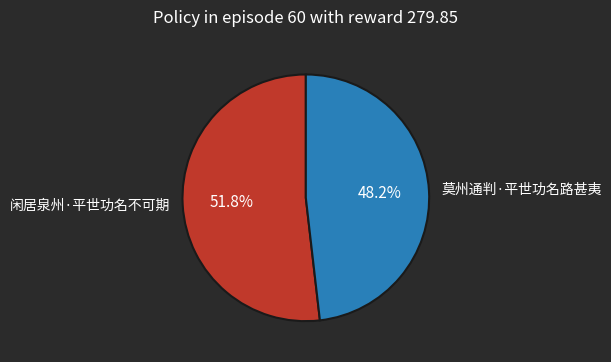

Which has a higher value, 莫州通判·平世功名路甚夷 or 闲居泉州·平世功名不可期?

闲居泉州·平世功名不可期